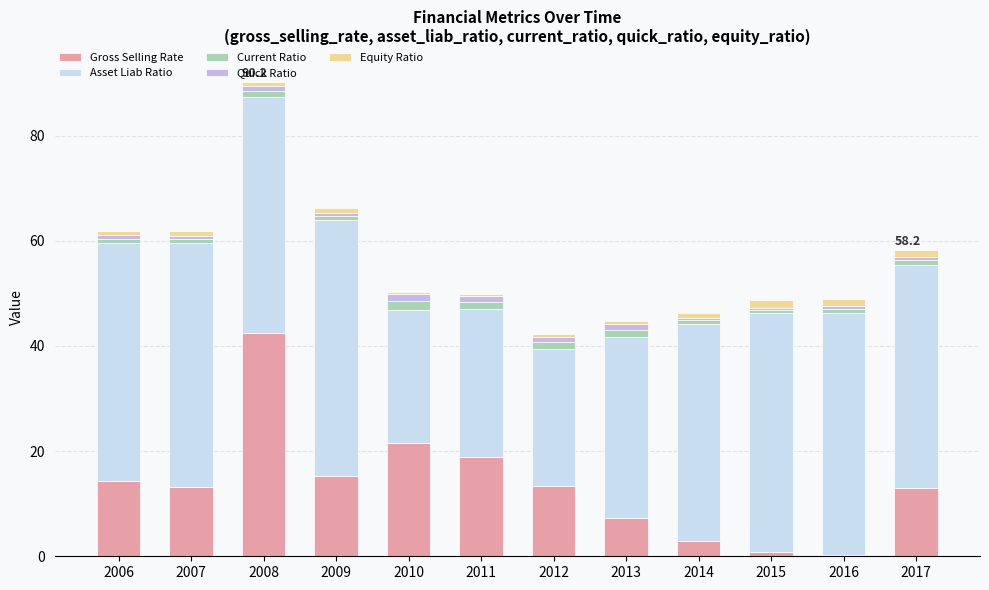

Are the bars horizontal?

No